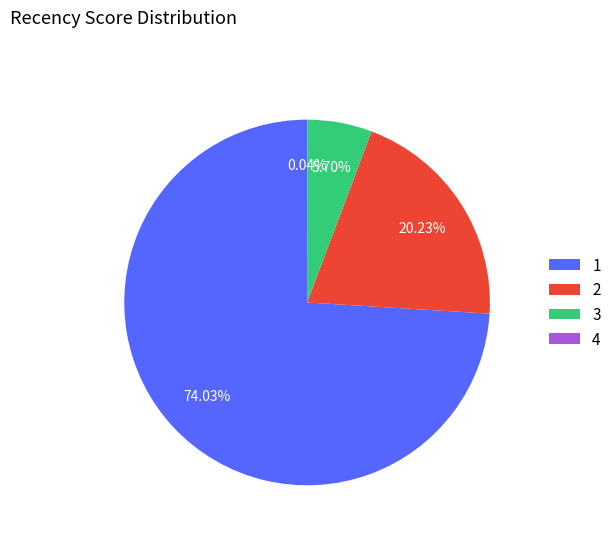

What portion of the pie excludes 2?

79.8%